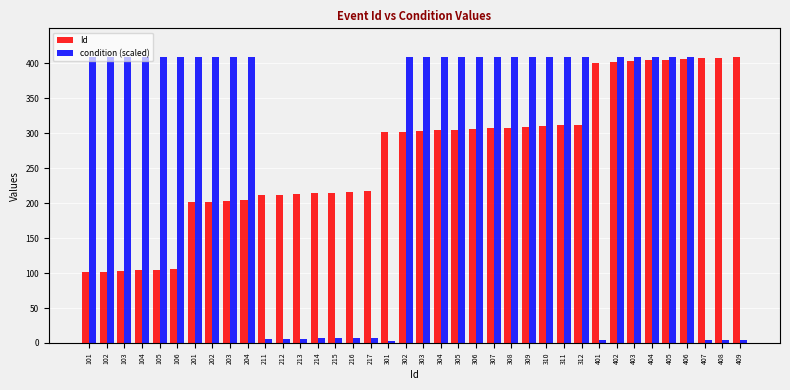

What are all the series names shown in the legend?

Id, condition (scaled)